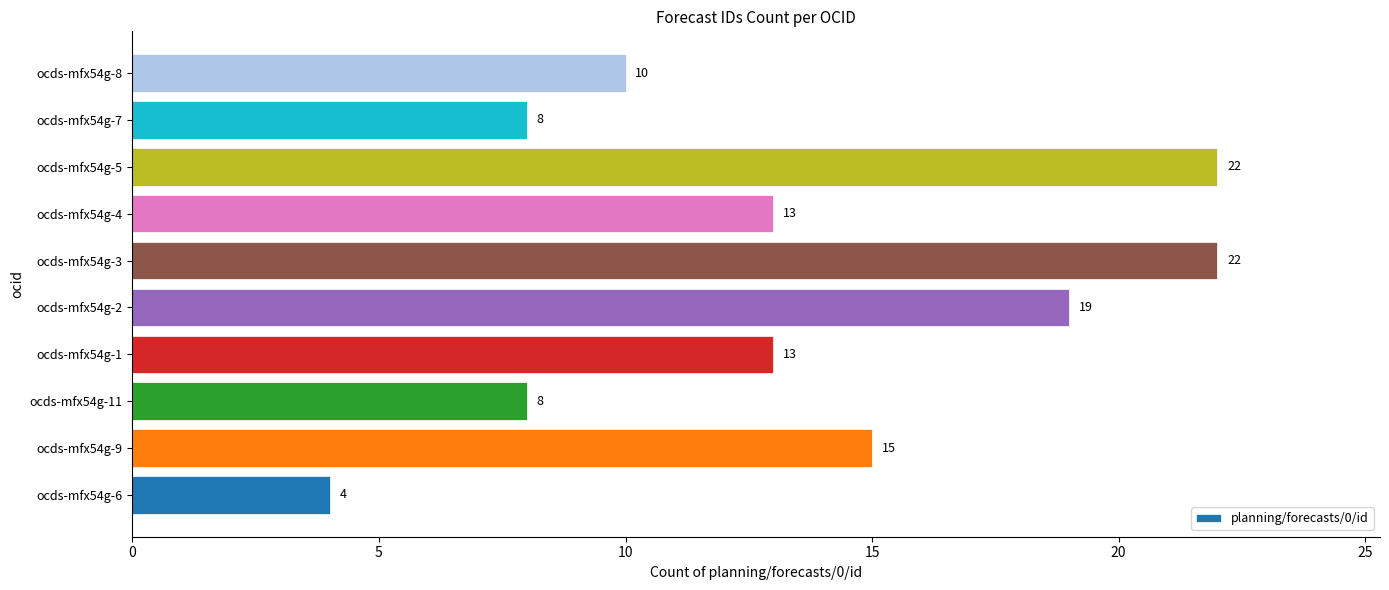

Count the values in the range 8 to 19.

7